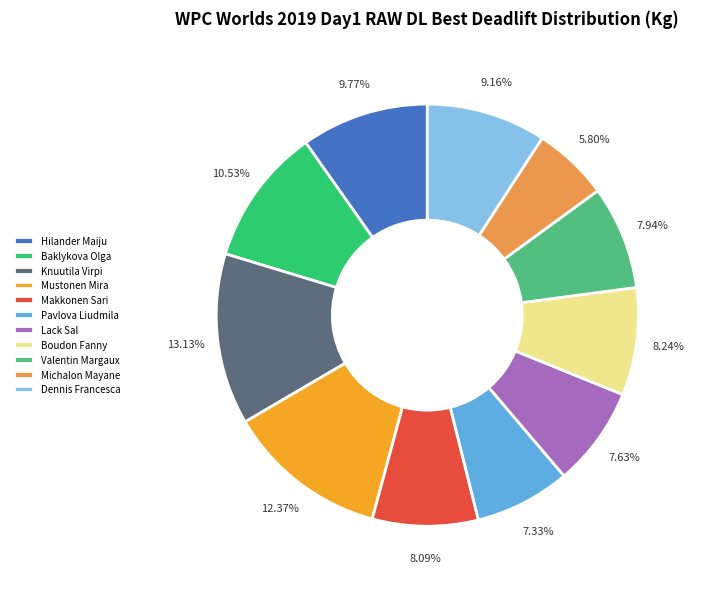

What is the ratio of the value at Baklykova Olga to the value at Mustonen Mira?

0.9